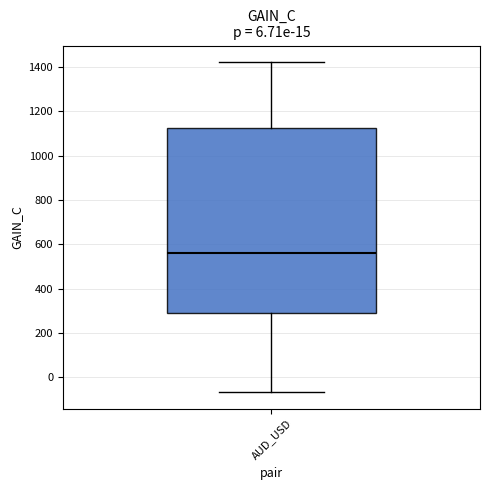

Read this box plot against the y-axis: the position of the median line, the range covered by the box, and the ends of both whiskers. The values are not printed on the chart, so give them approximately, as read against the axis.

median 560, box 300 to 1120, whiskers -60 to 1420